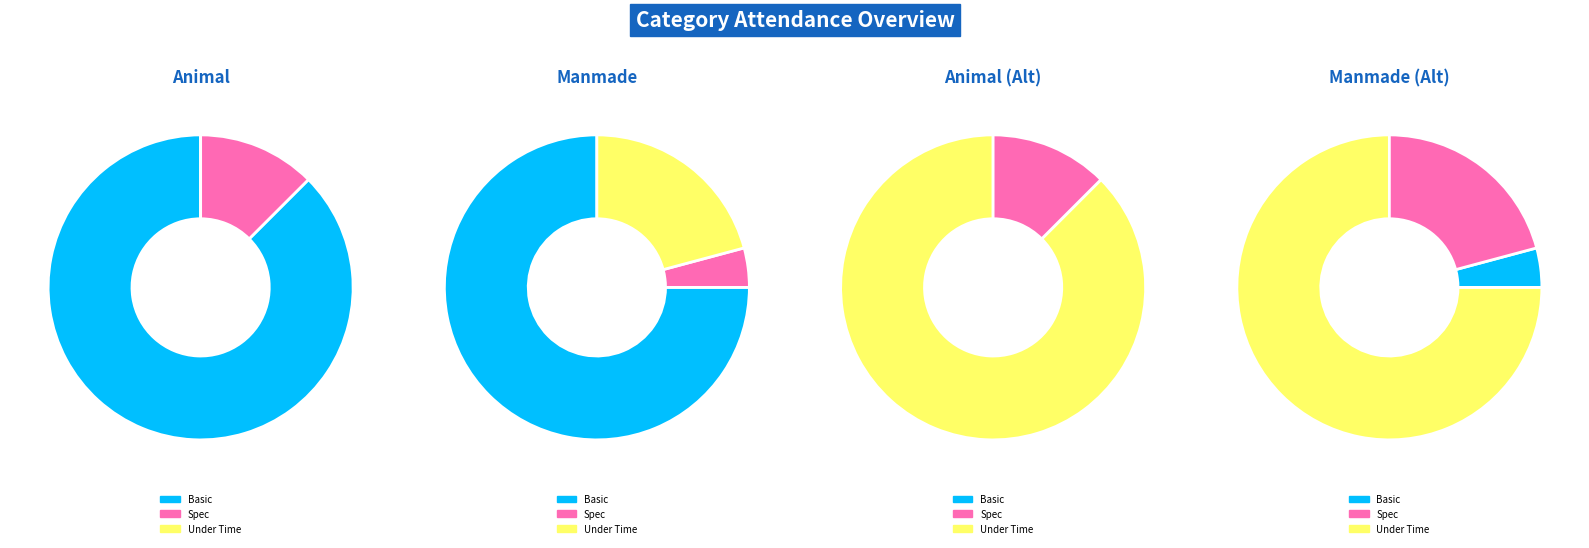

Do Basic Animal and Basic Manmade together represent more than half of the pie?

Yes